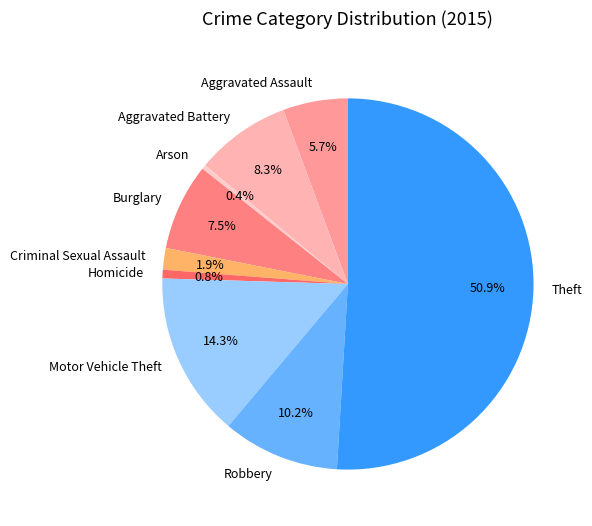

What is the largest slice in the pie chart?

Theft